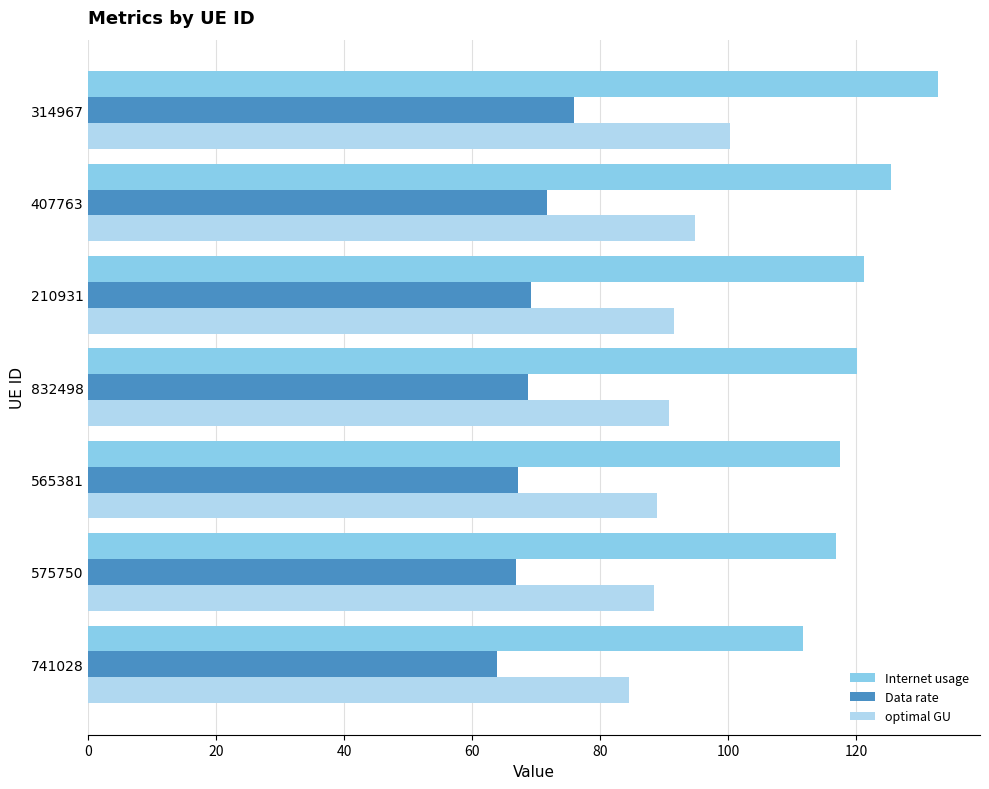

Which series has the largest total across all categories?

Internet usage